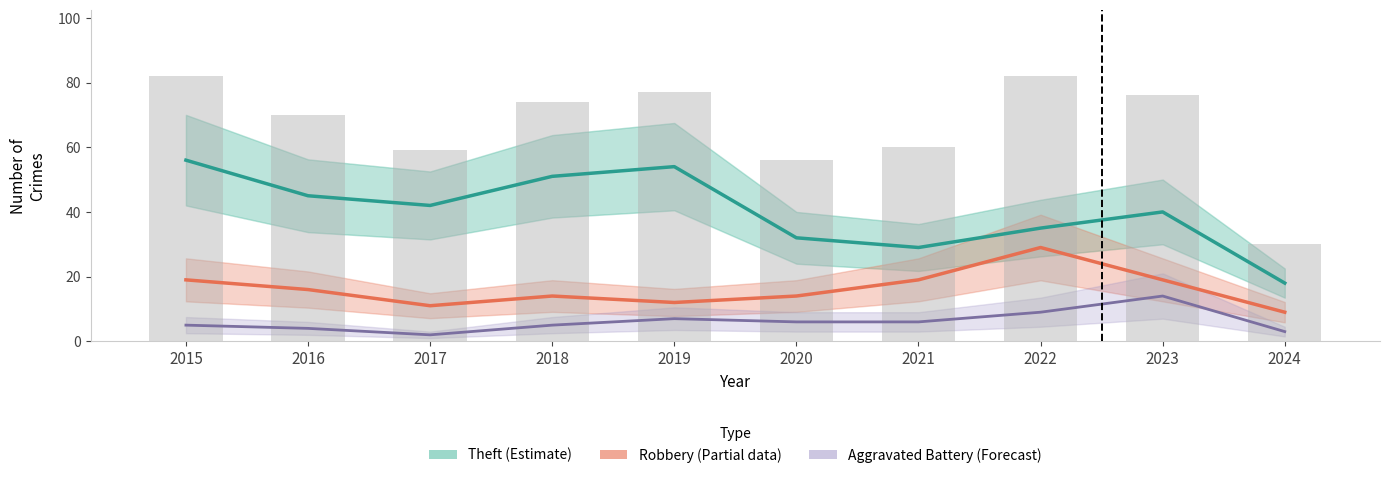

How many groups of bars are there?

10